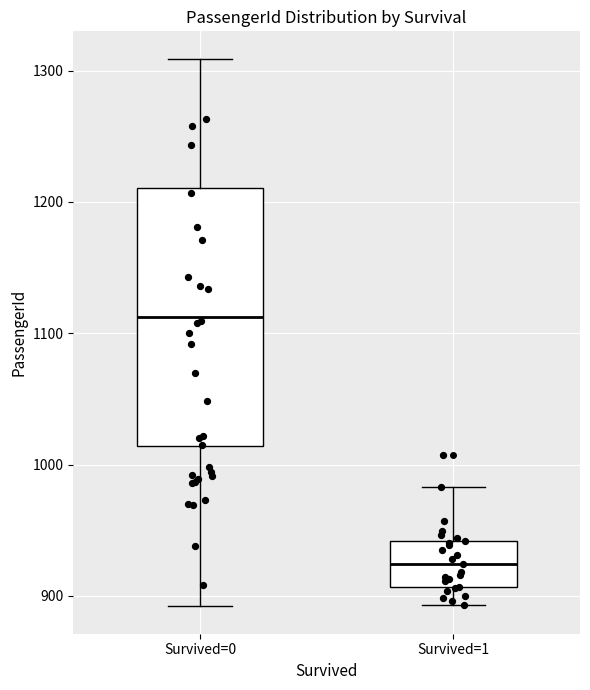

Reading left to right, transcribe this box plot: for each box, give where its median line is, the range the box spans, and where its two whiskers end, as read against the y-axis. The values are not printed on the chart, so give them approximately, as read against the axis.

Survived=0: median 1110, box 1010 to 1210, whiskers 890 to 1310
Survived=1: median 920, box 910 to 940, whiskers 890 to 980